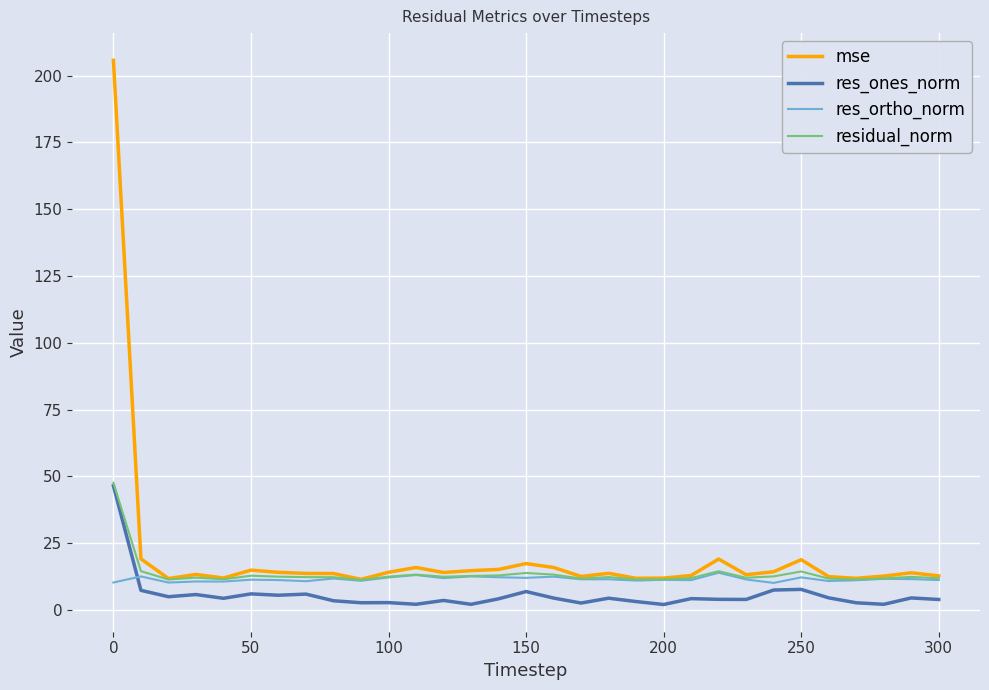

Which series has the widest spread of values?

mse